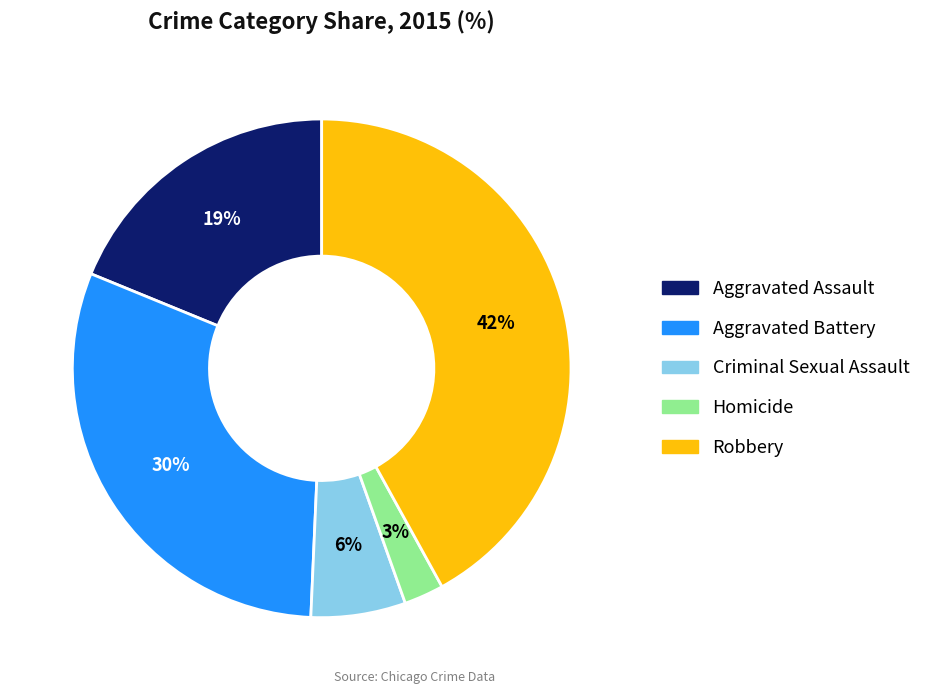

To the nearest percent, what is the difference between the Robbery and Homicide slice percentages?

39%